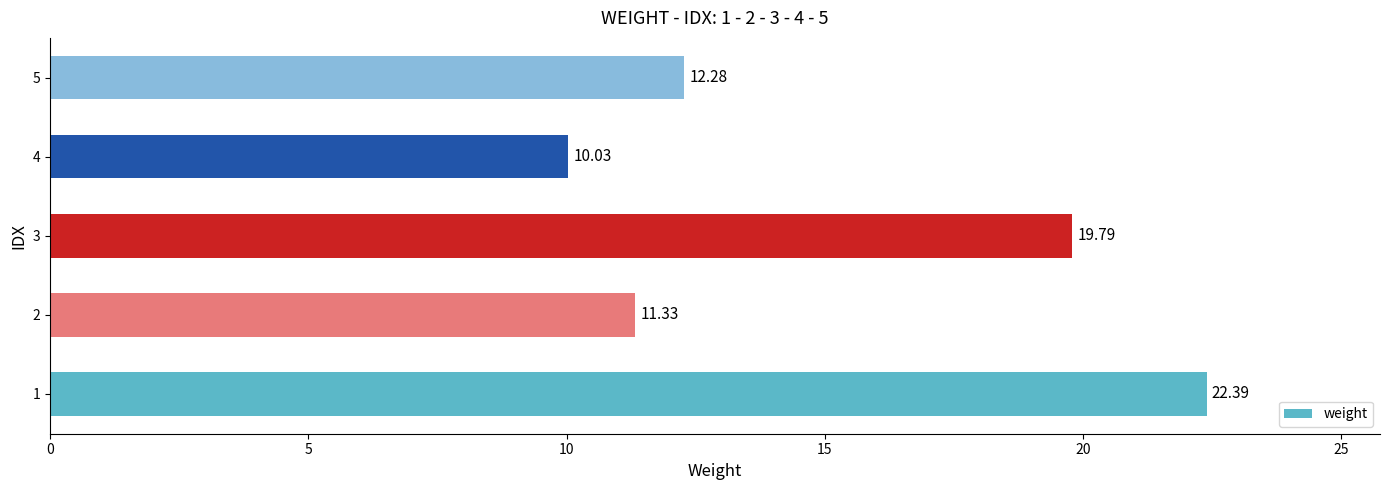

What is the difference between the maximum and minimum values?

12.4